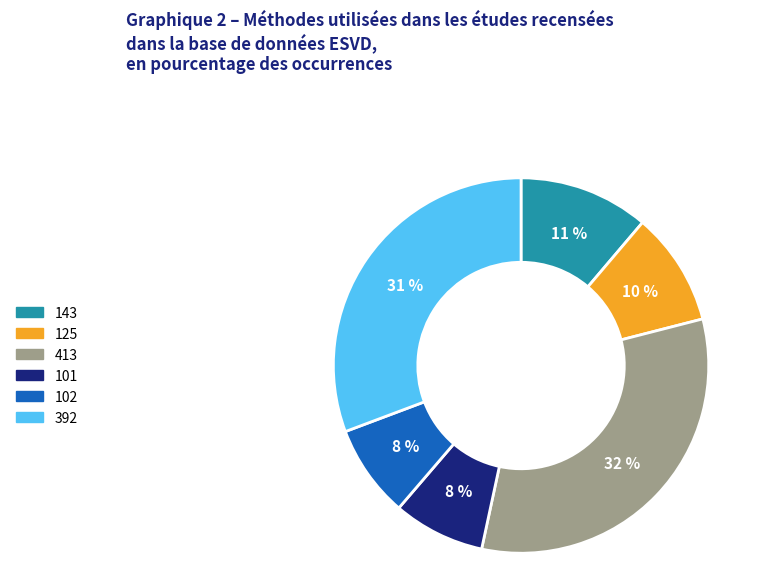

What is the largest slice in the pie chart?

413